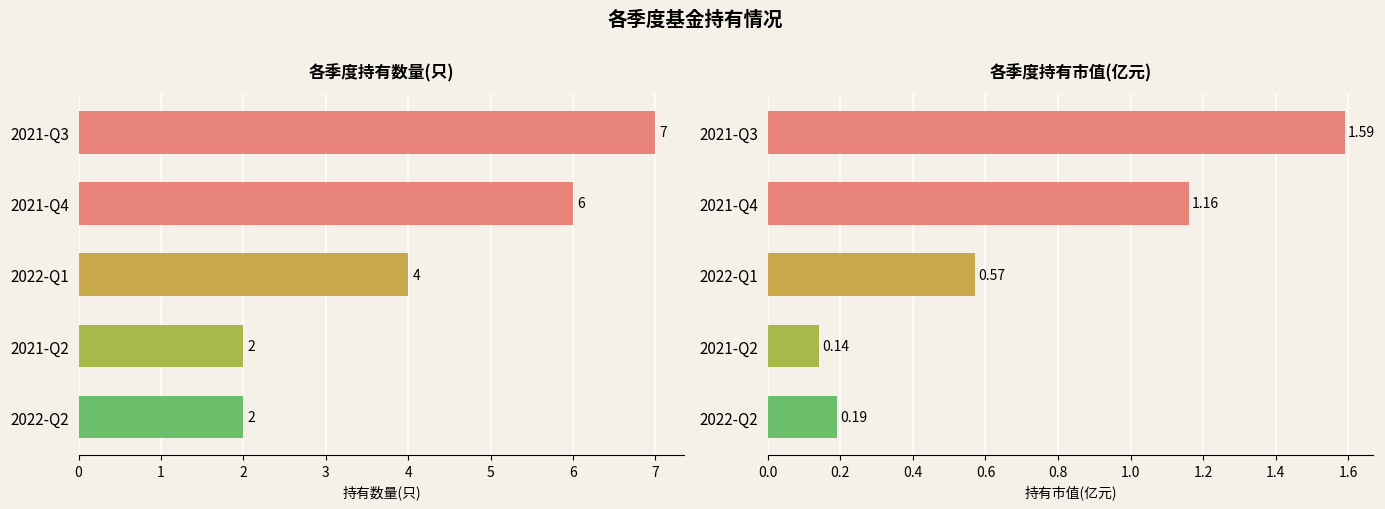

At how many categories does at least one series exceed 5?

2